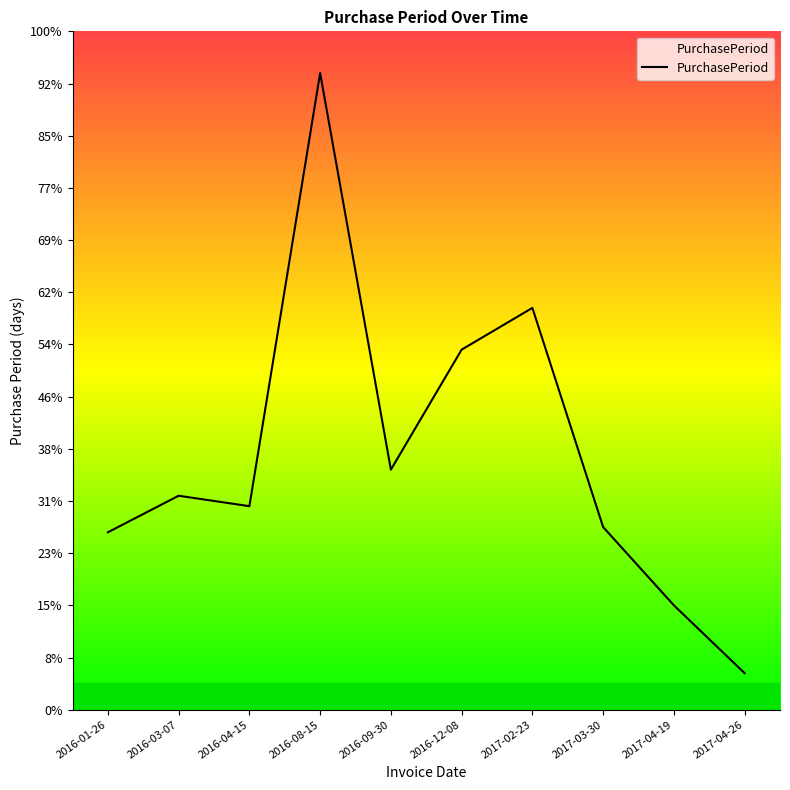

List the labels in order of value, smallest first.

2017-04-26, 2017-04-19, 2016-01-26, 2017-03-30, 2016-04-15, 2016-03-07, 2016-09-30, 2016-12-08, 2017-02-23, 2016-08-15